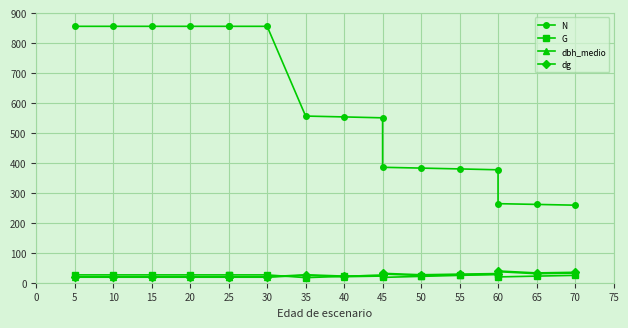

What are all the series names shown in the legend?

N, G, dbh_medio, dg